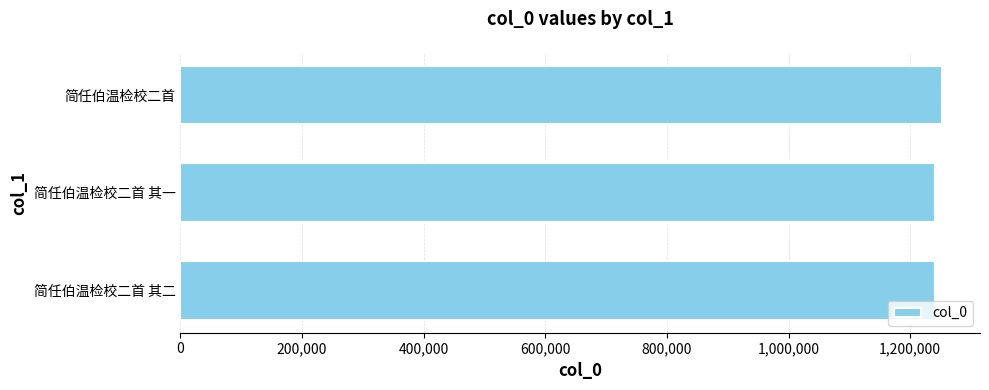

Approximately how many times larger is the value at 简任伯温检校二首 其一 compared to 简任伯温检校二首?

1.0